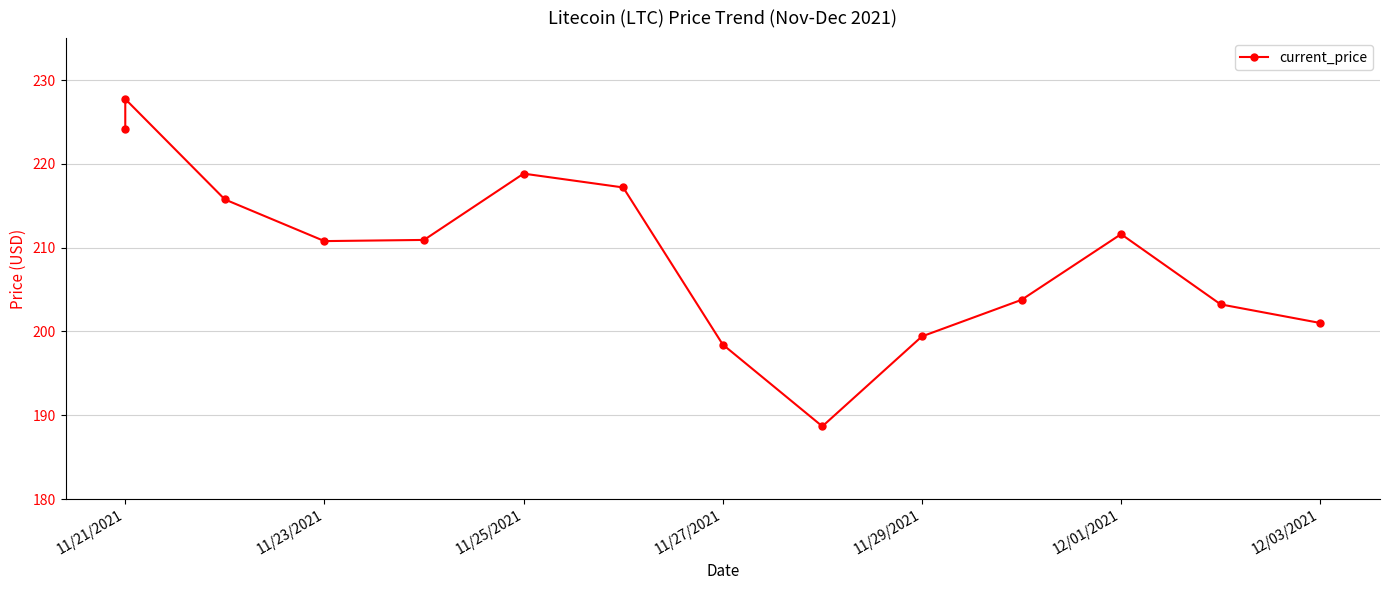

True or false: the data has more than 1 interior local peaks.

True